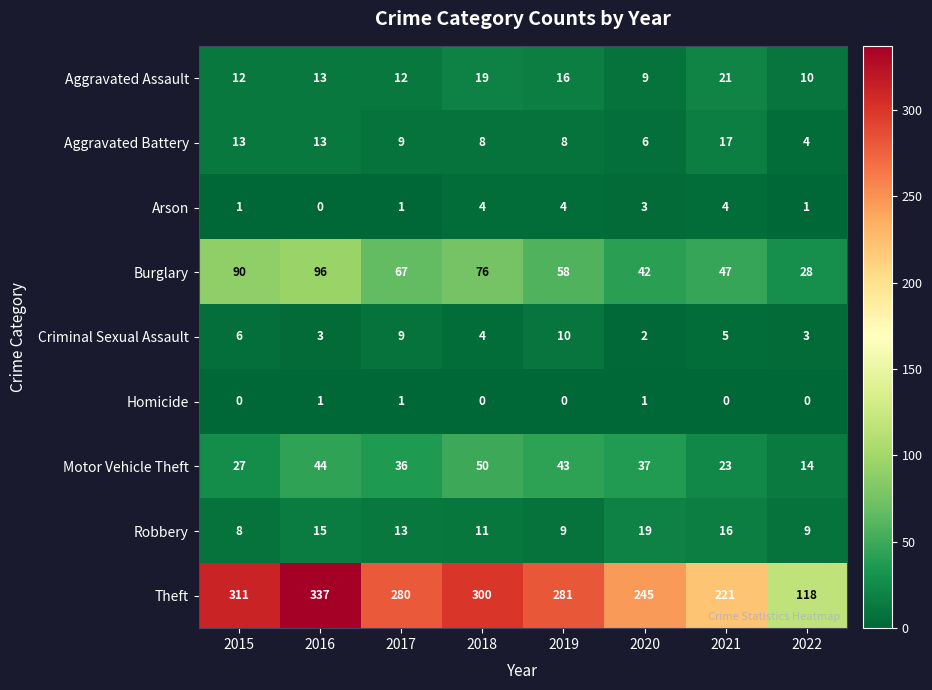

The value of Criminal Sexual Assault at 2020 is 2. True or false?

True